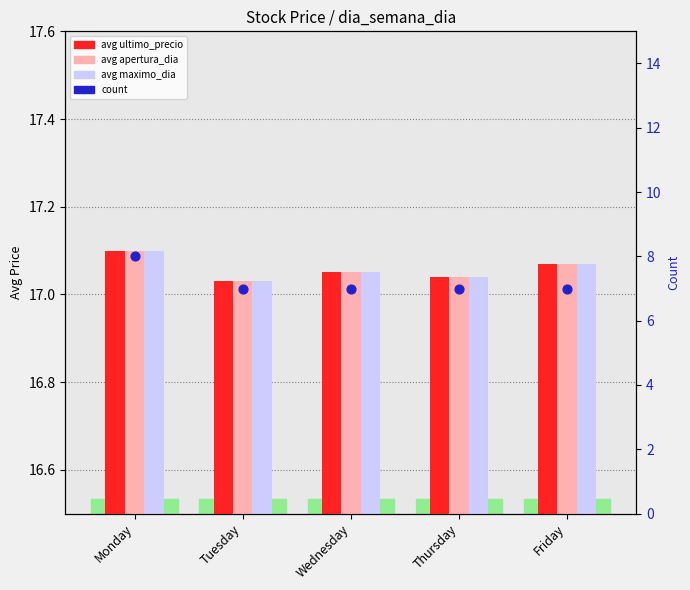

Which series contains the lowest Y value?

count